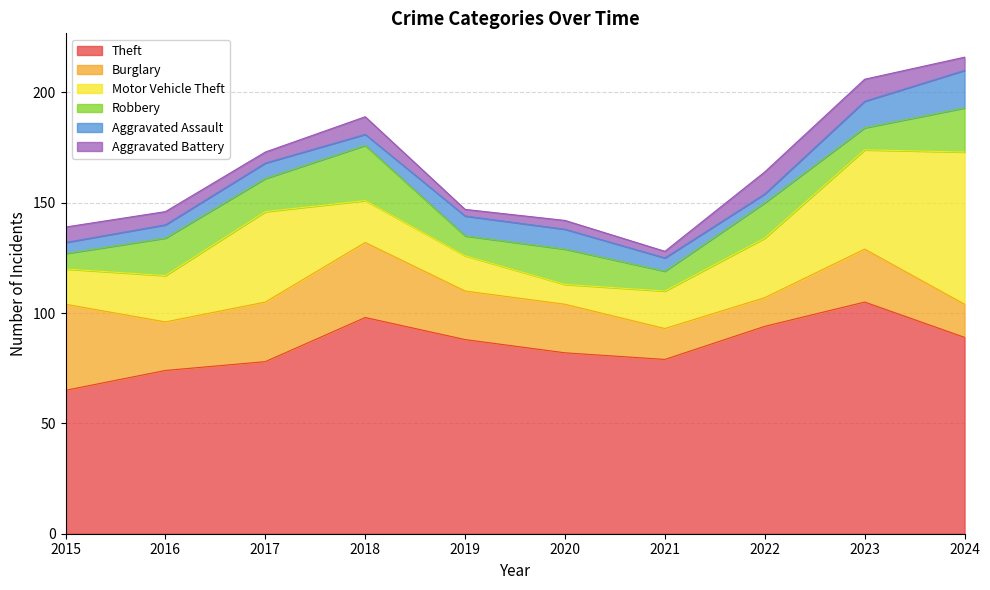

Reading left to right, extract all data points from this chart.

Theft: 65	74	78	98	88	82	79	94	105	89
Burglary: 39	22	27	34	22	22	14	13	24	15
Motor Vehicle Theft: 16	21	41	19	16	9	17	27	45	69
Robbery: 7	17	15	25	9	16	9	16	10	20
Aggravated Assault: 5	6	7	5	9	9	6	4	12	17
Aggravated Battery: 7	6	5	8	3	4	3	10	10	6